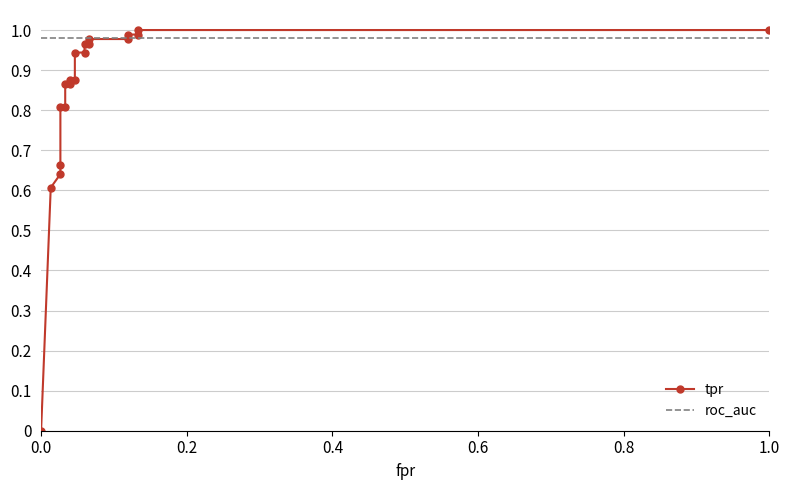

What is the label of the 17th point from the right?

0.6